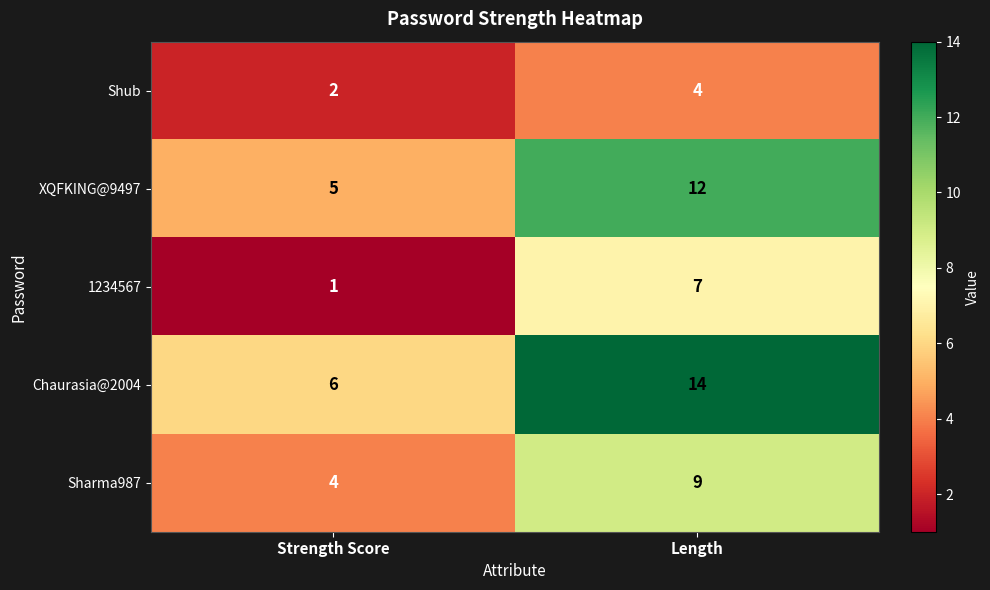

Reading right to left, extract all data points from this chart.

Shub: 4	2
XQFKING@9497: 12	5
1234567: 7	1
Chaurasia@2004: 14	6
Sharma987: 9	4